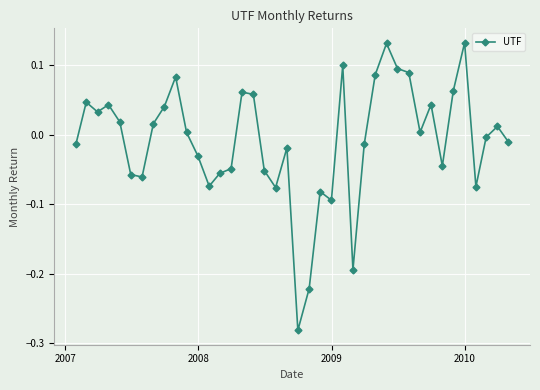

True or false: there are more than 0 points higher than both neighbors.

True